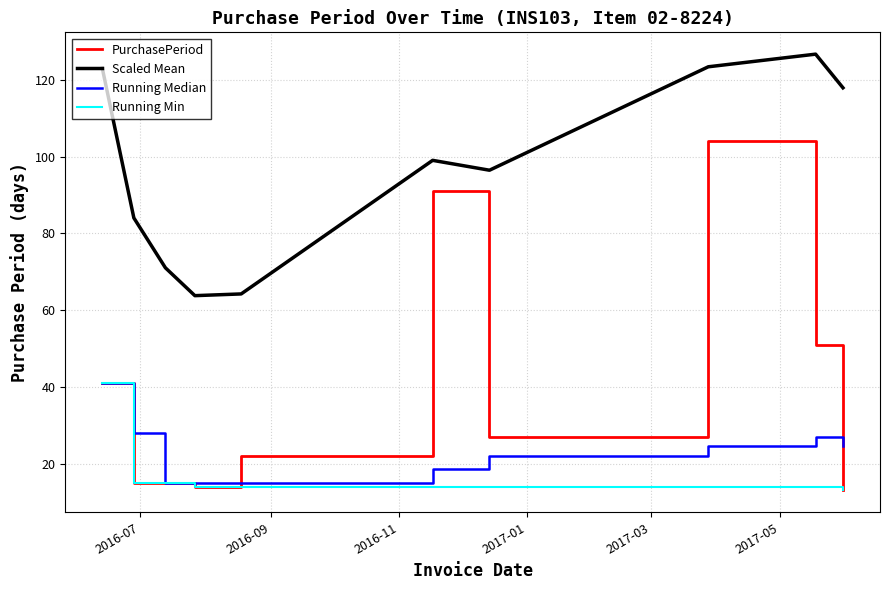

How many lines are shown in the chart?

4